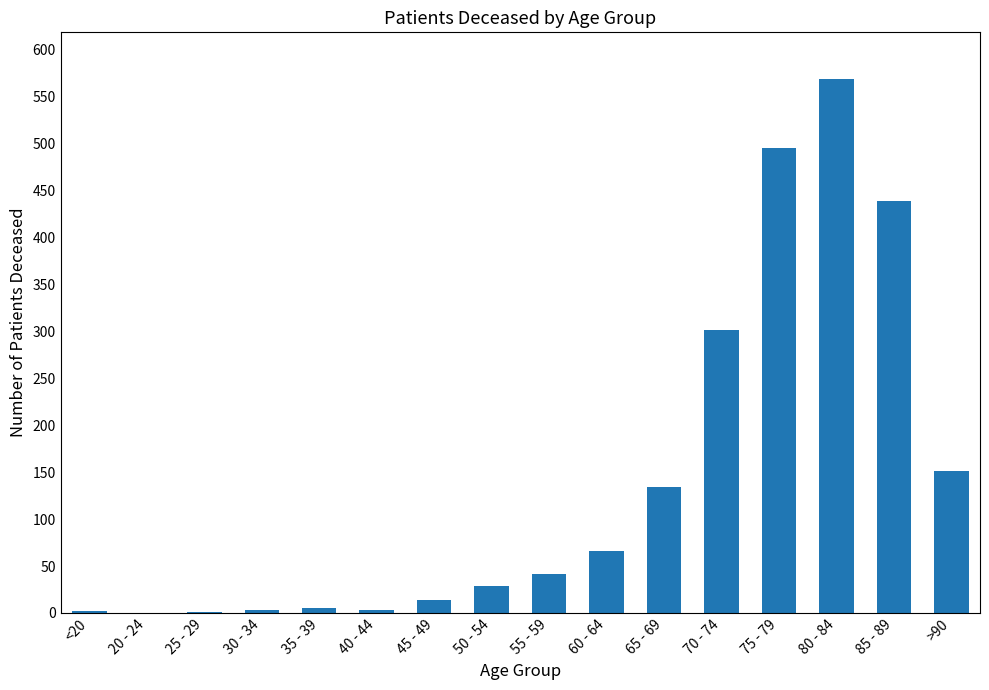

What is the approximate value at 80 - 84?

568